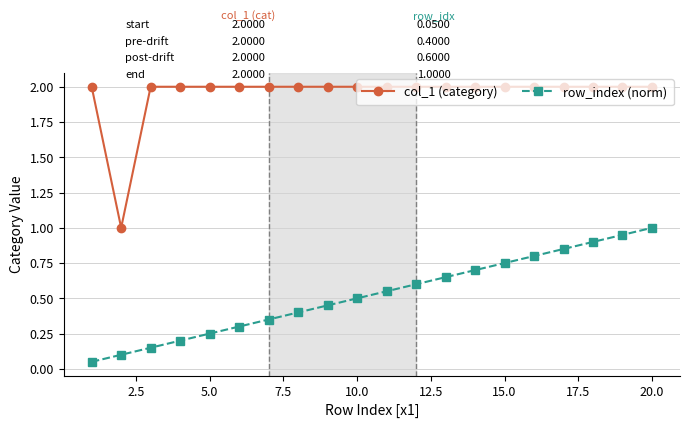

Which series has the largest total across all categories?

col_1 (category)